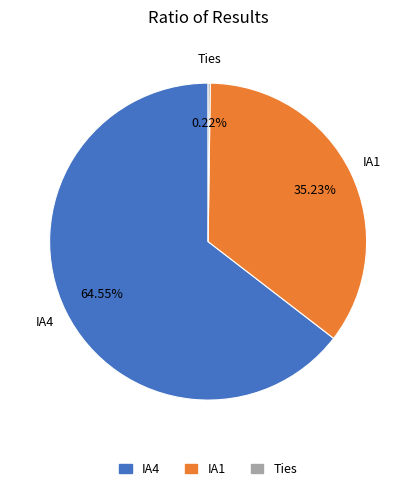

How much of the chart is everything except IA4?

35.5%